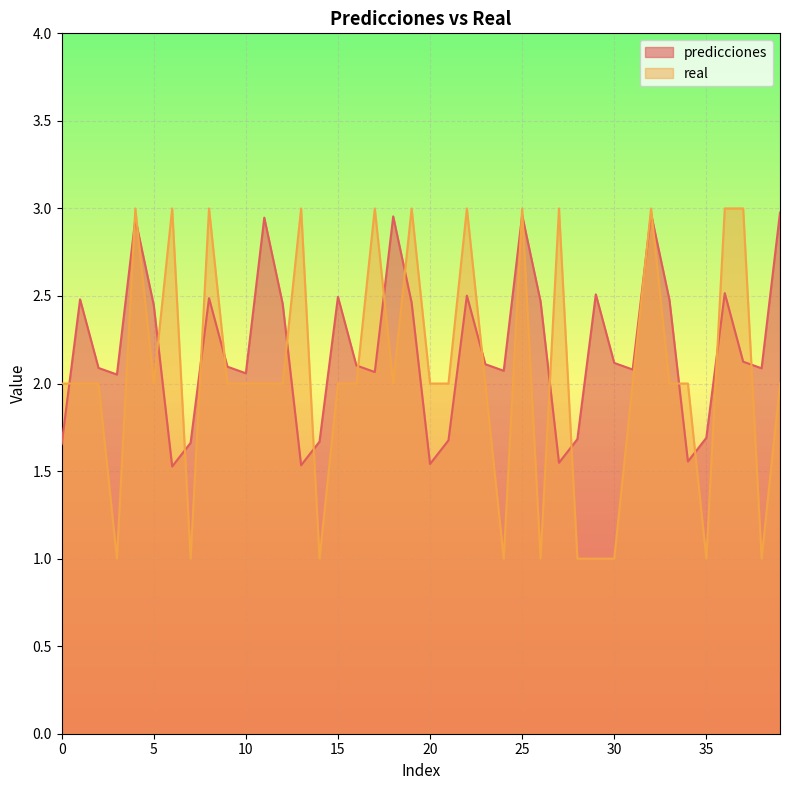

The value of real at 19 is 4.9. True or false?

False